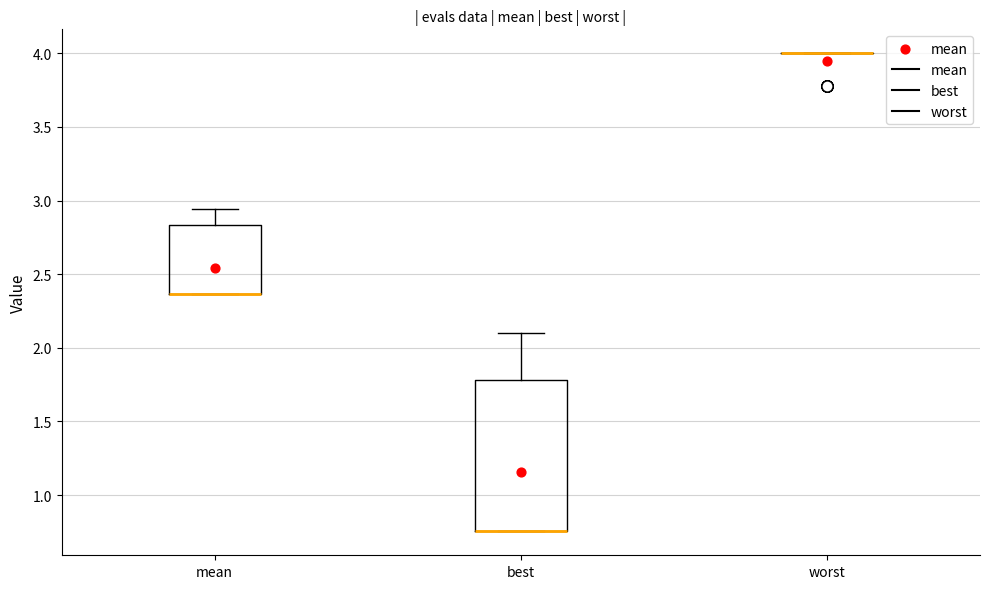

Where is the lower edge of the box for mean on the y-axis? The values are not printed on the chart, so give them approximately, as read against the axis.

2.35